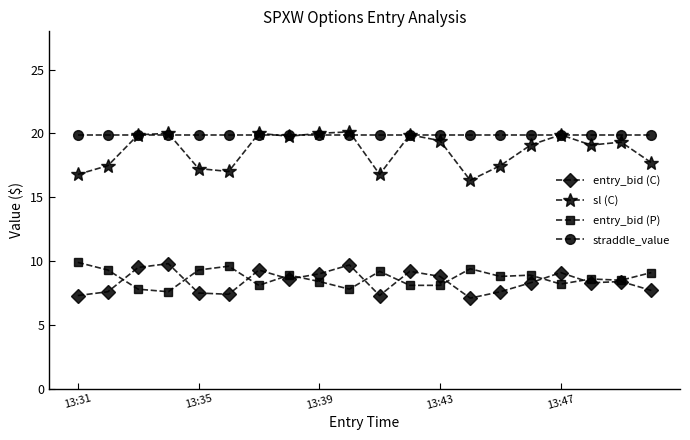

Which series has the largest total across all categories?

straddle_value